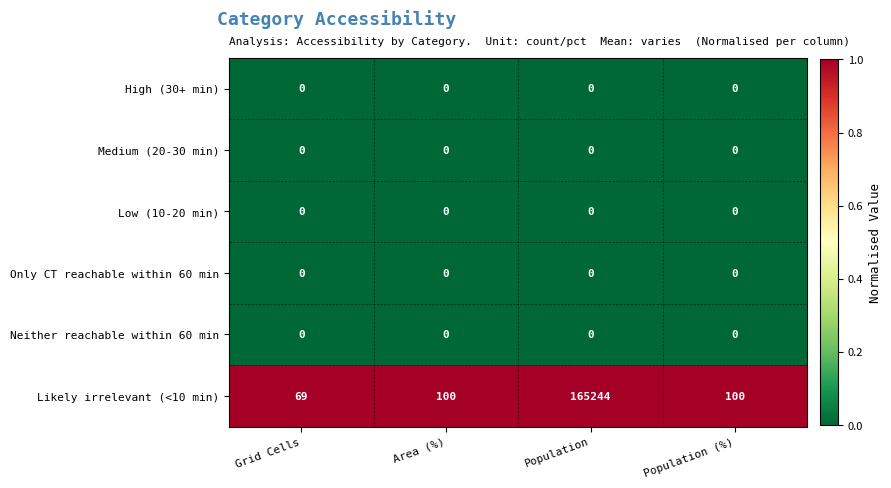

Which series has the largest total across all categories?

Likely irrelevant (<10 min)